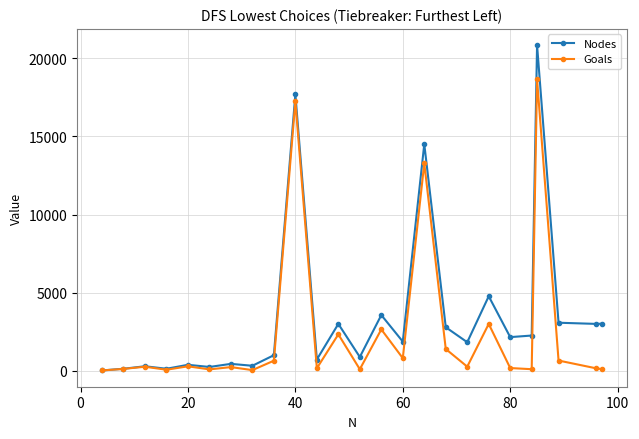

What is the value of the Nodes point at the 5th from the left?

372